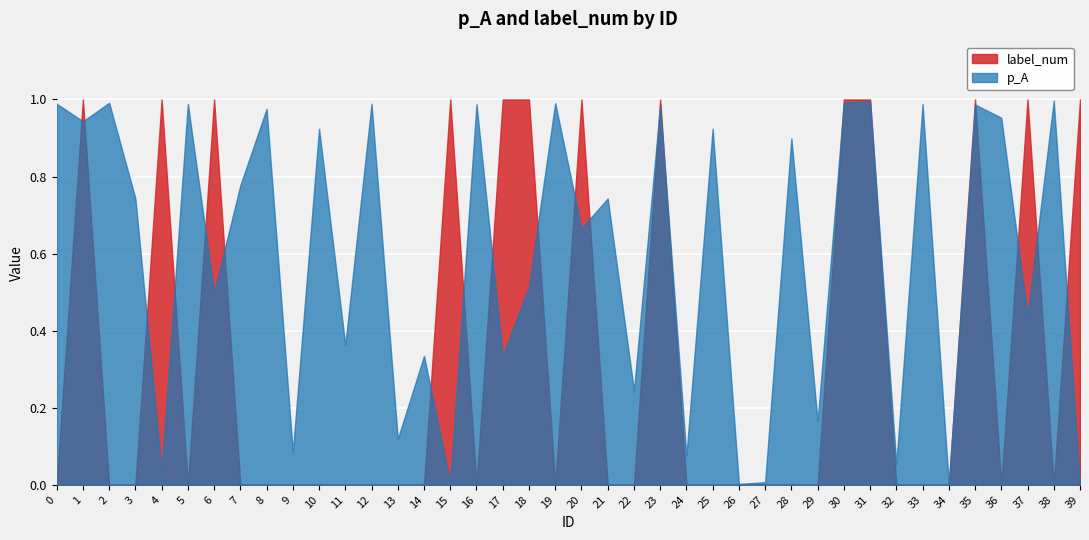

Count the number of data series in this chart.

2